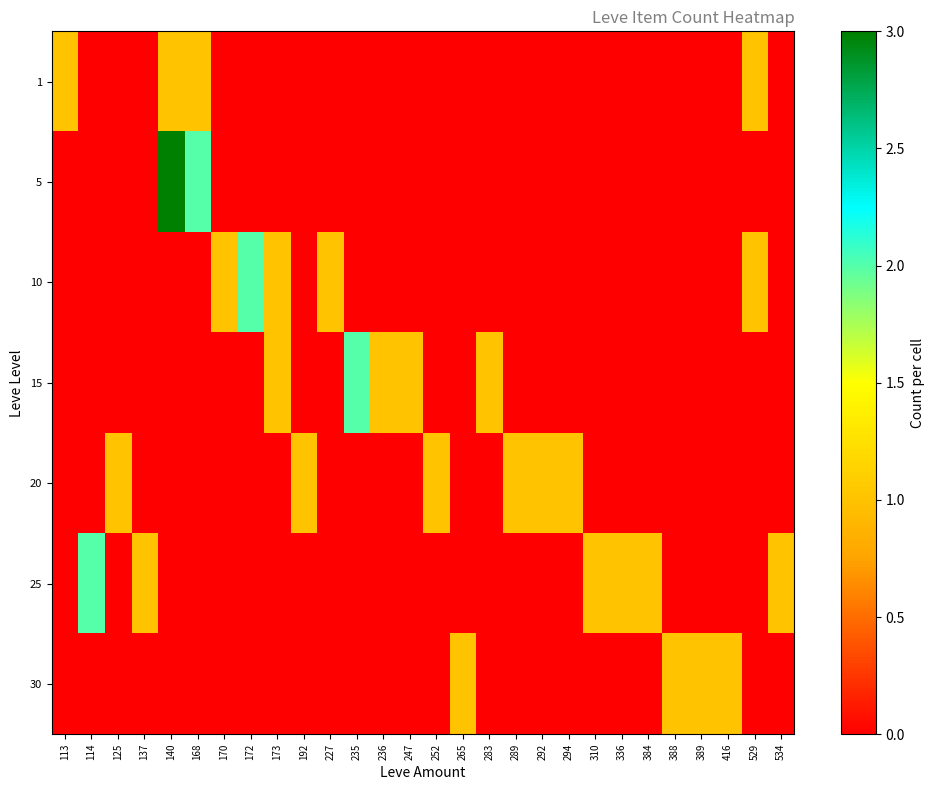

Which label corresponds to the smallest value in the chart?

114